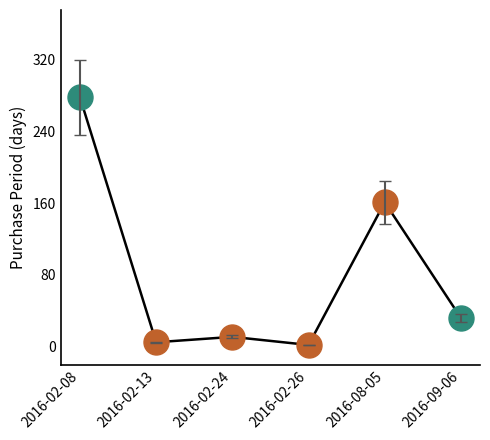

List the labels in order of value, largest first.

2016-02-08, 2016-08-05, 2016-09-06, 2016-02-24, 2016-02-13, 2016-02-26